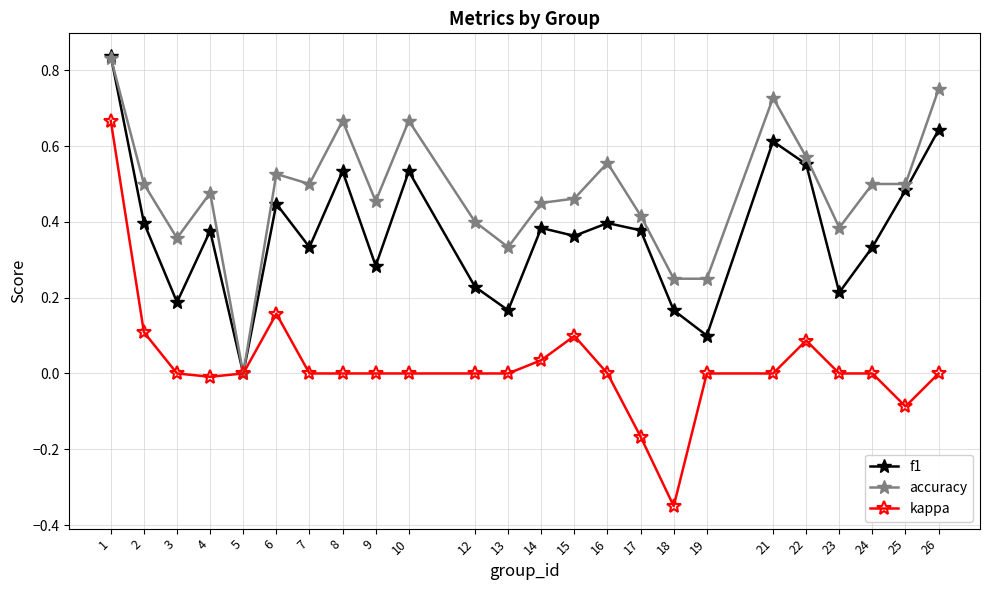

Which series ends up on top after the final intersection of accuracy and f1?

accuracy